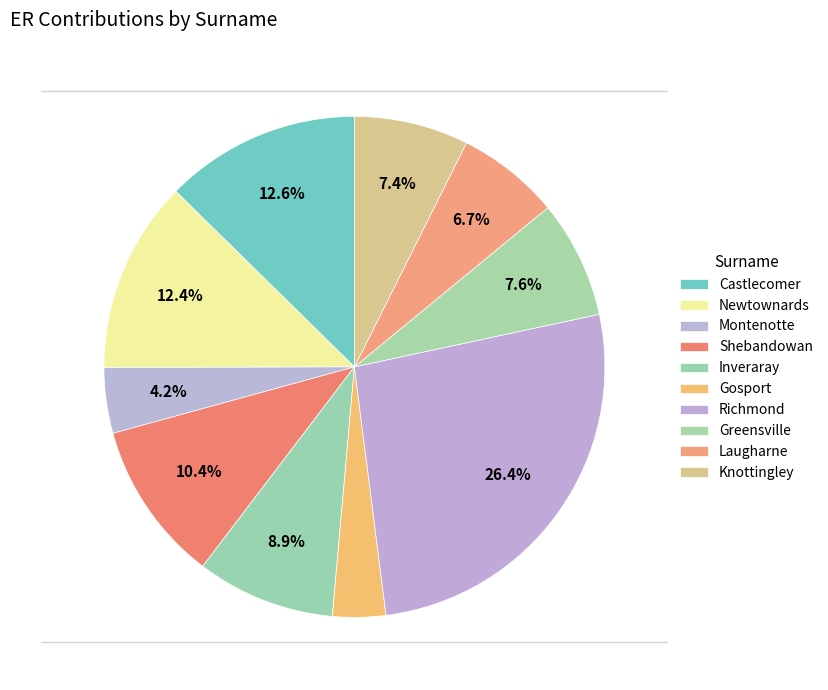

Which slice is the smallest?

Gosport